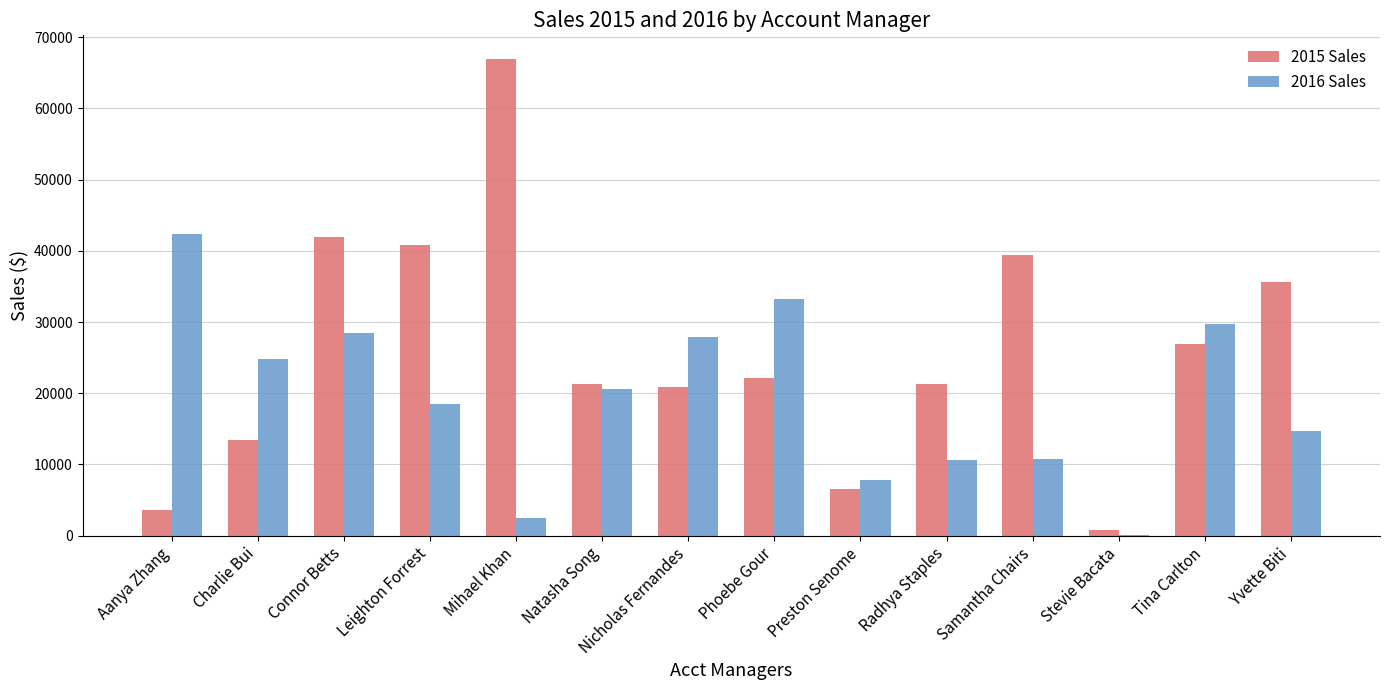

Which series changed the most between Preston Senome and Radhya Staples?

2015 Sales